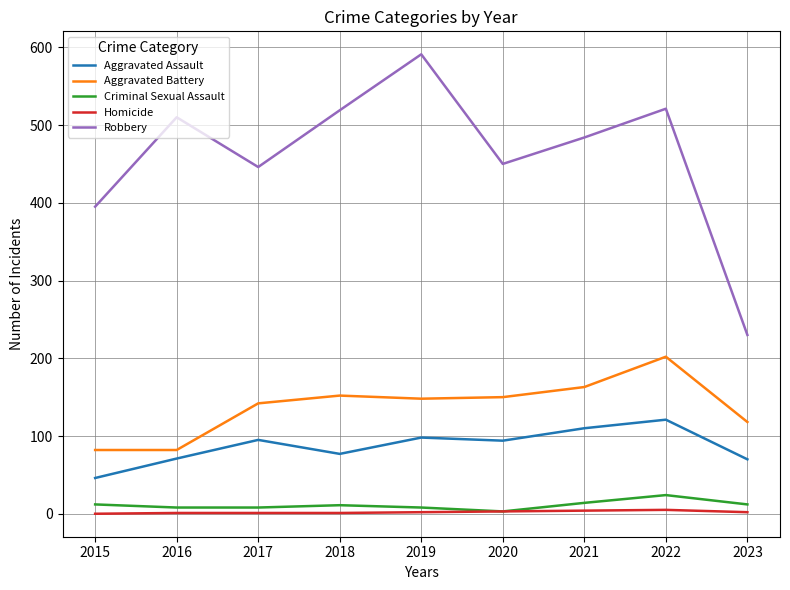

True or false: Homicide and Robbery cross at least once.

False